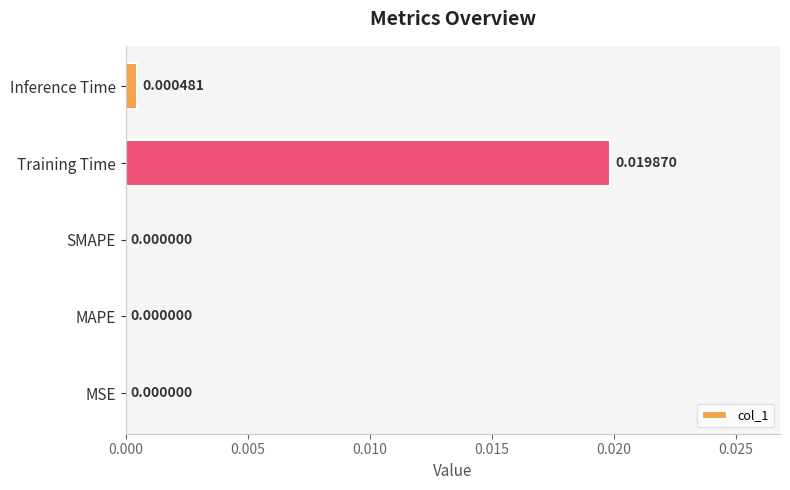

Which has a higher value, Inference Time or MAPE?

Inference Time